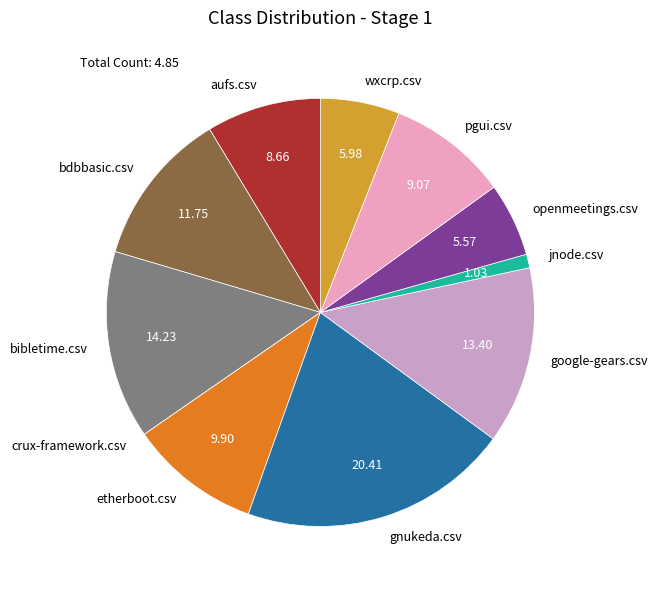

True or false: openmeetings.csv accounts for 6% of the total.

True